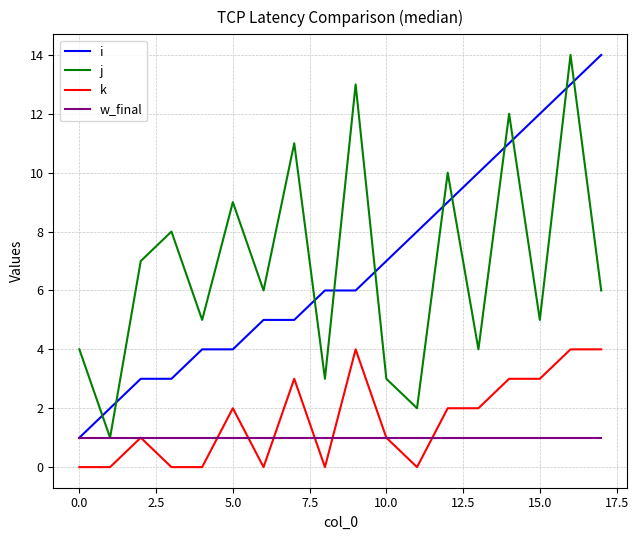

How many lines are shown in the chart?

4